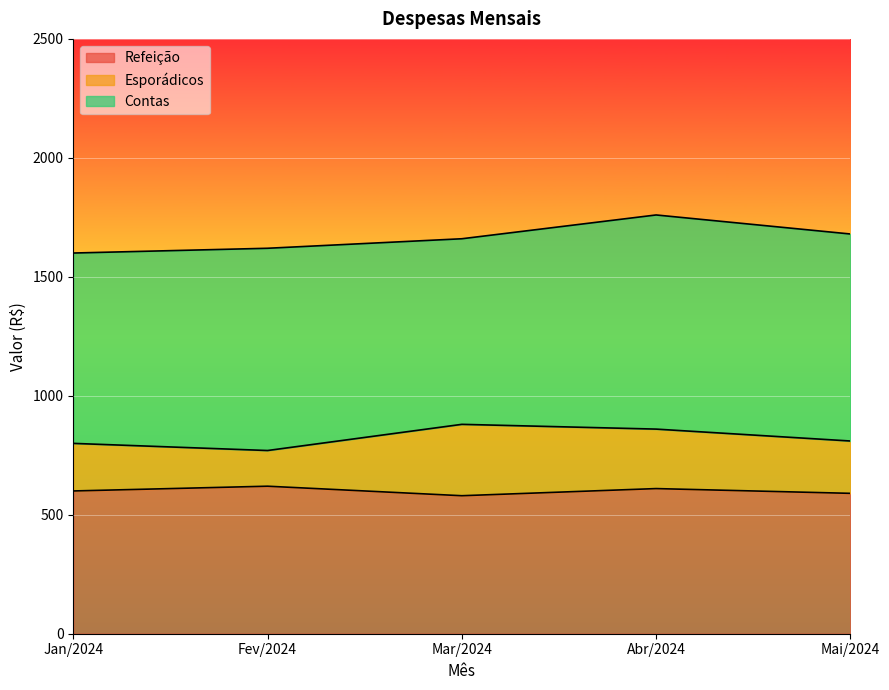

In Contas, how many points are lower than both neighbors (excluding endpoints)?

1